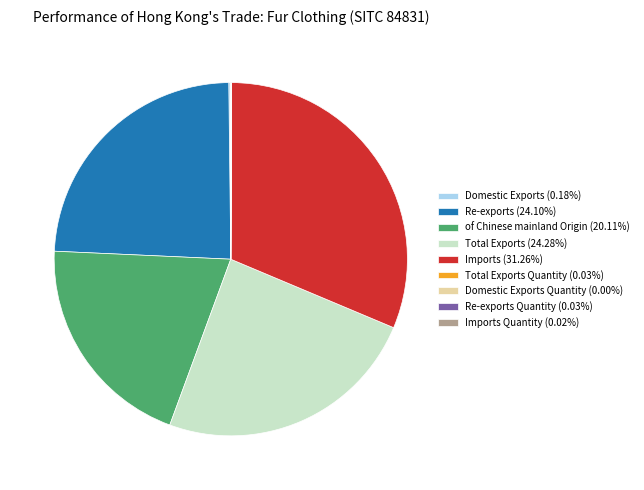

Does any single category account for the majority?

No